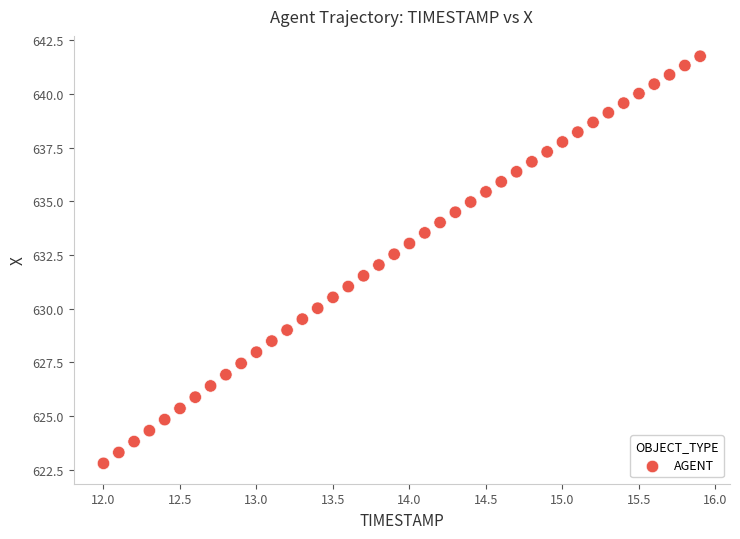

What is the range of Y values (max minus min)?

19.0